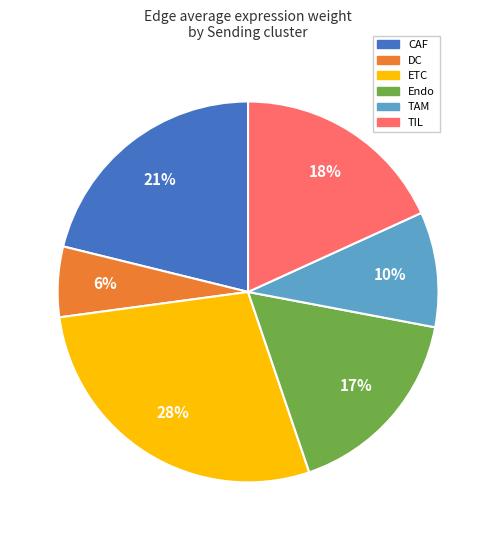

True or false: TAM accounts for 15% of the total.

False